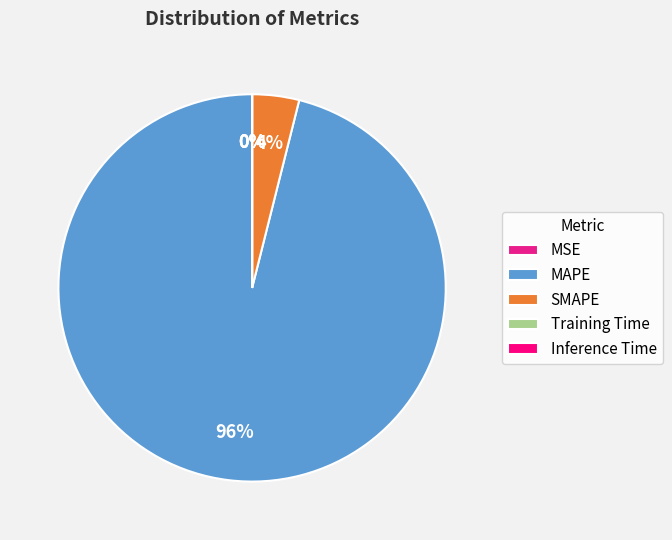

What is the total percentage of Training Time and MAPE?

96.1%